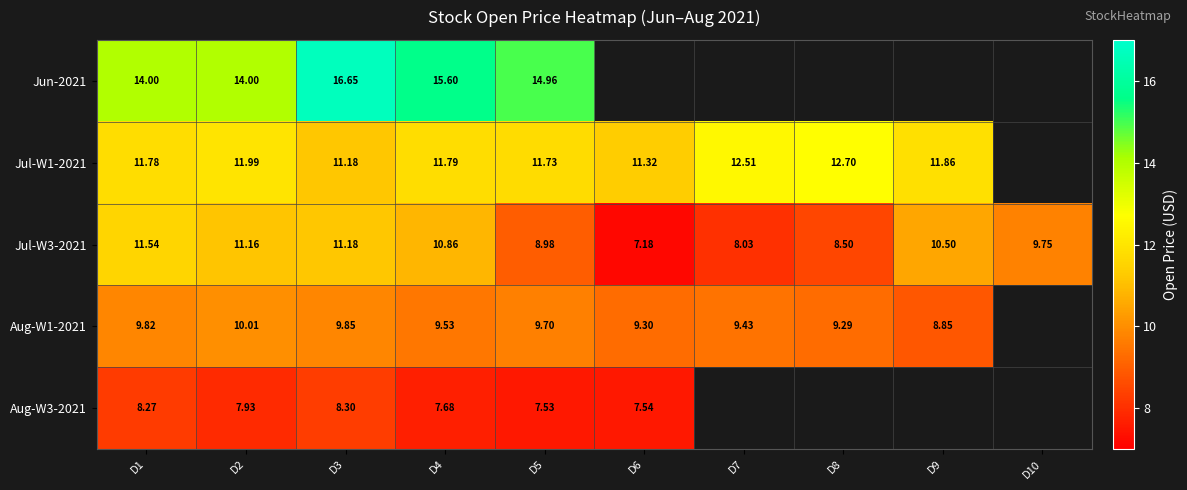

Is the value of Jul-W3-2021 at D6 greater than the value of Jul-W1-2021 at D6?

No